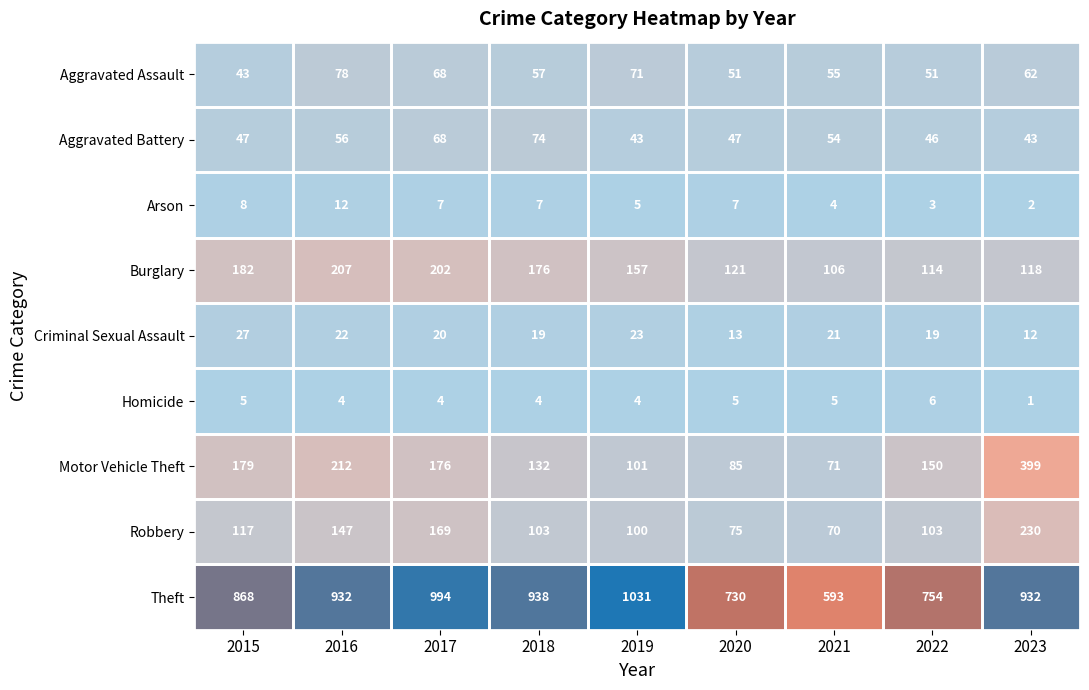

What is the smallest value displayed?

1